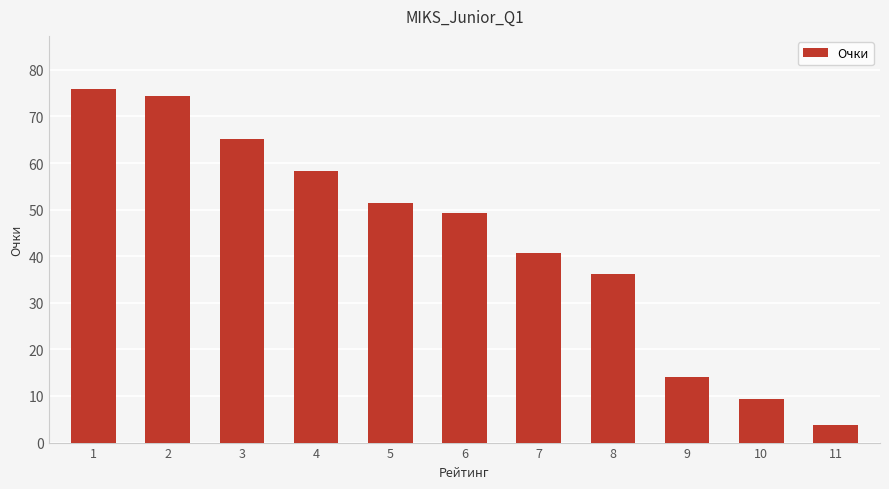

What is the approximate value at 8?

36.1